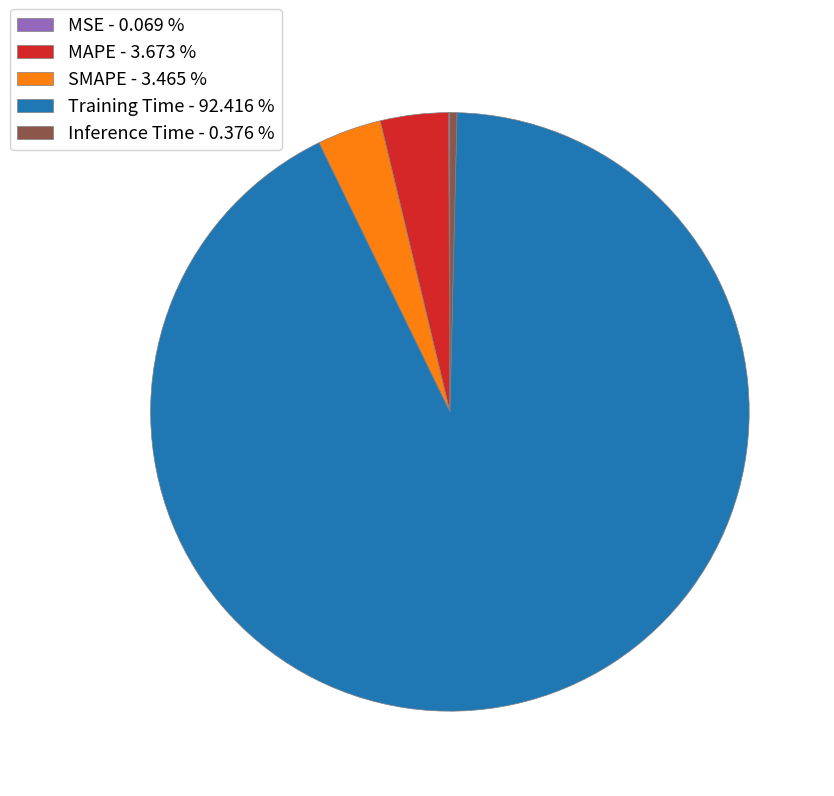

Between MAPE - 3.673 % and Training Time - 92.416 %, which is larger?

Training Time - 92.416 %